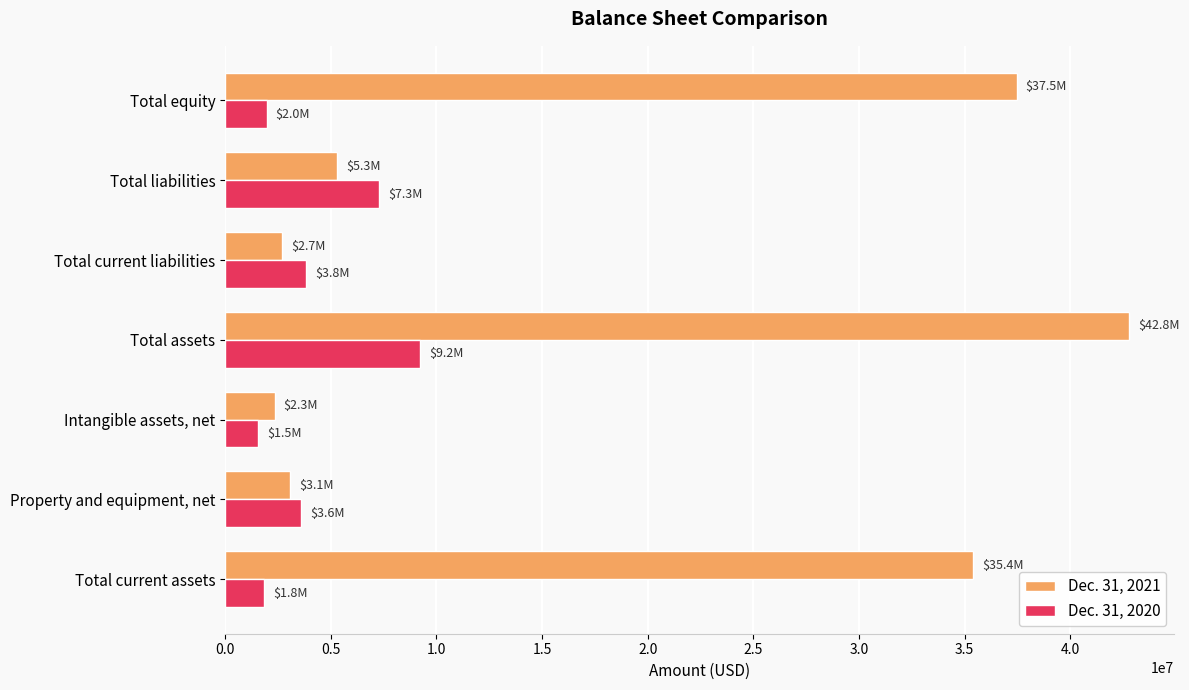

Is it true that Dec. 31, 2021 equals 8916025 at Total liabilities?

False